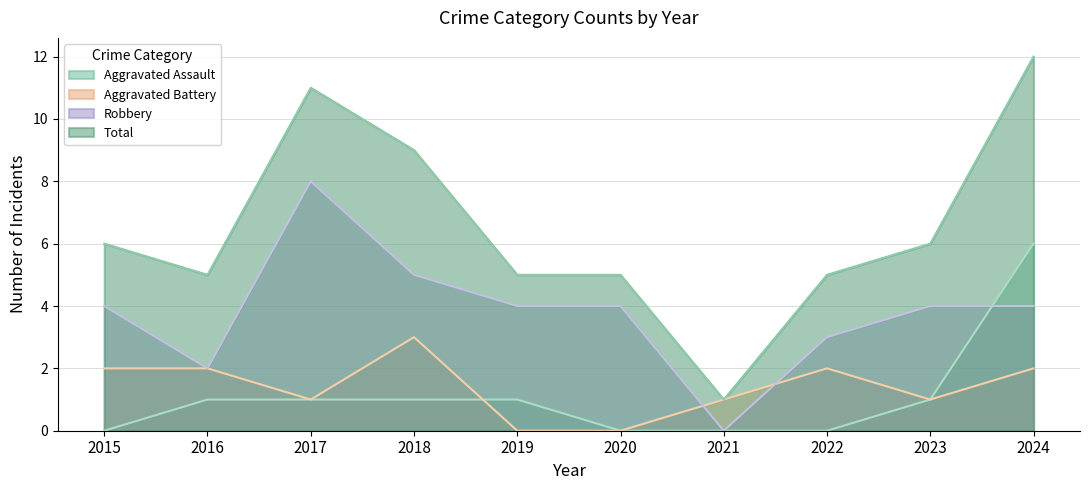

Which category has the lowest value in the Robbery series?

2021